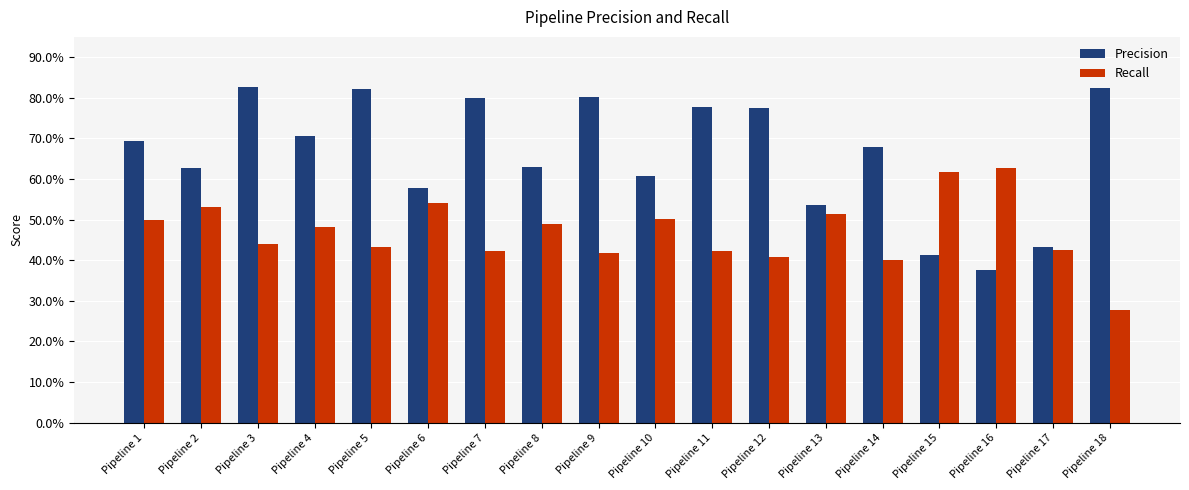

Which series changed the most between Pipeline 14 and Pipeline 15?

Precision